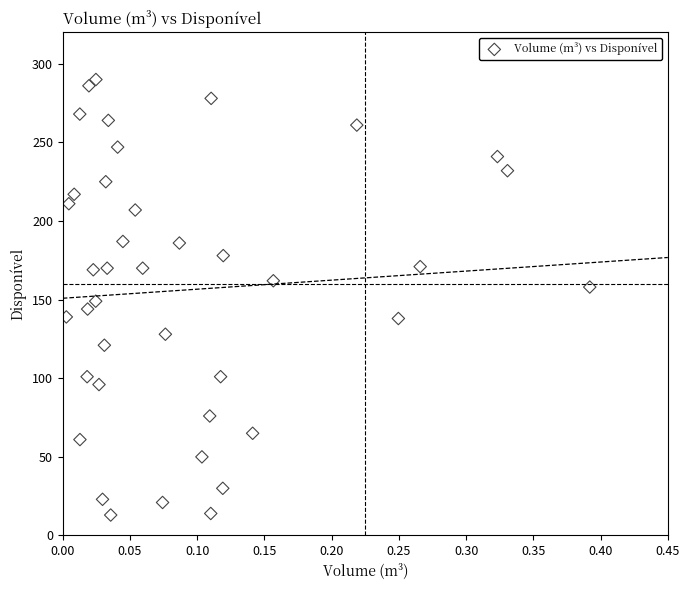

What is the range of Y values (max minus min)?

277